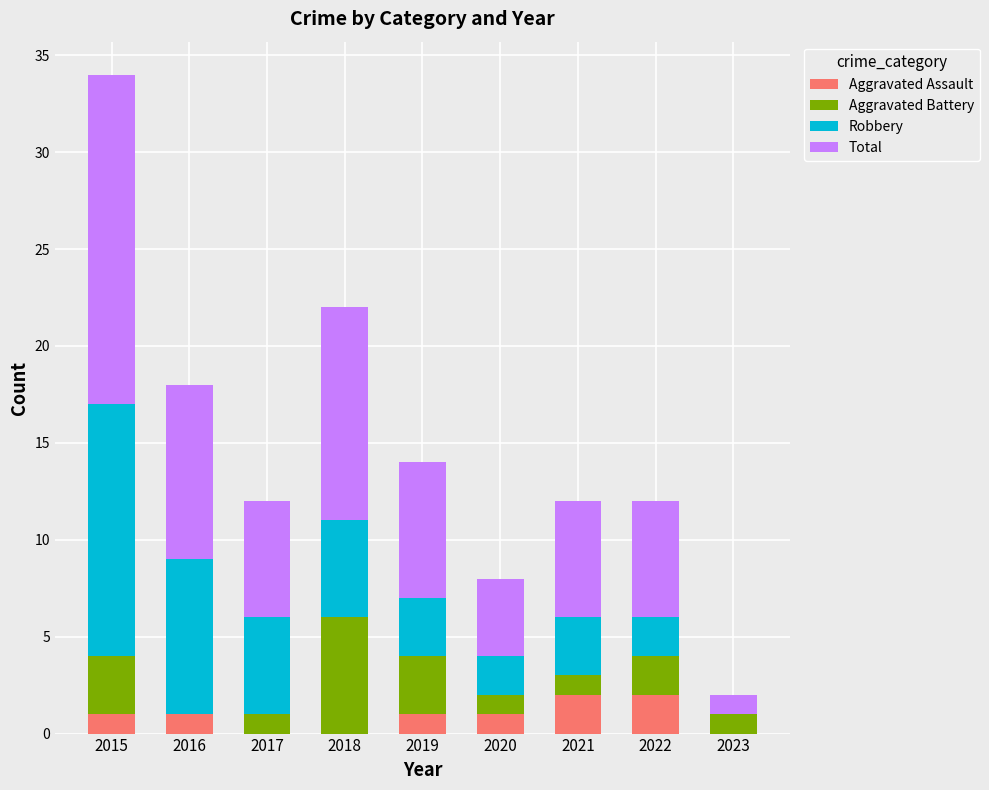

What are all the series names shown in the legend?

Aggravated Assault, Aggravated Battery, Robbery, Total